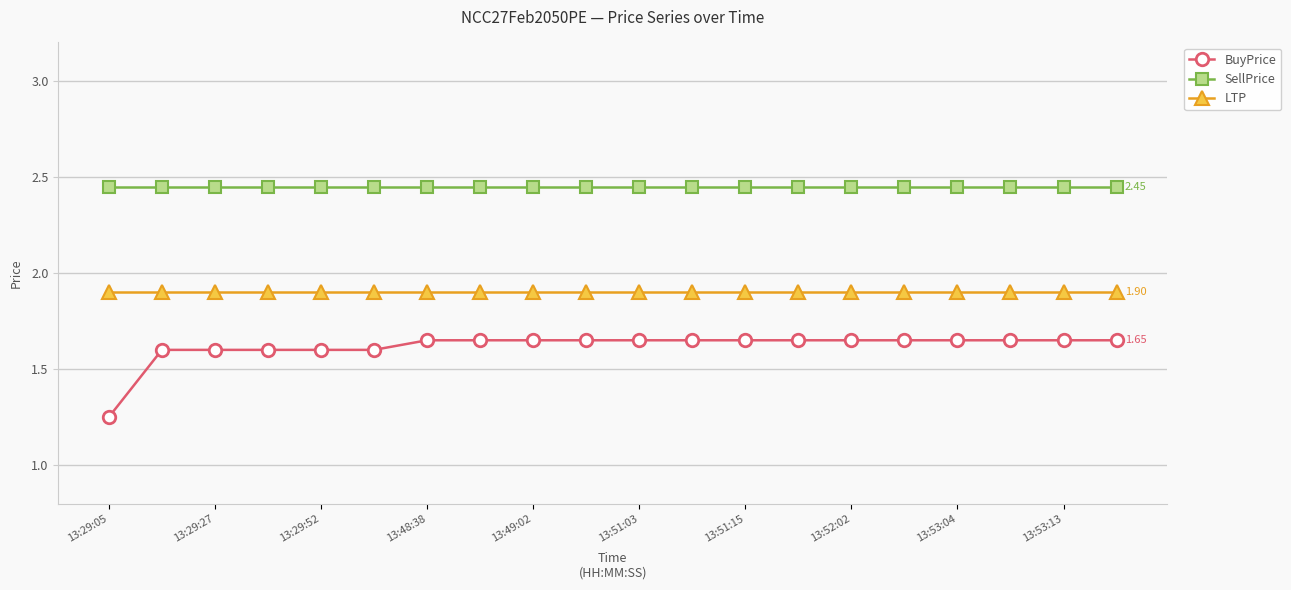

How many categories are shown in the chart?

20